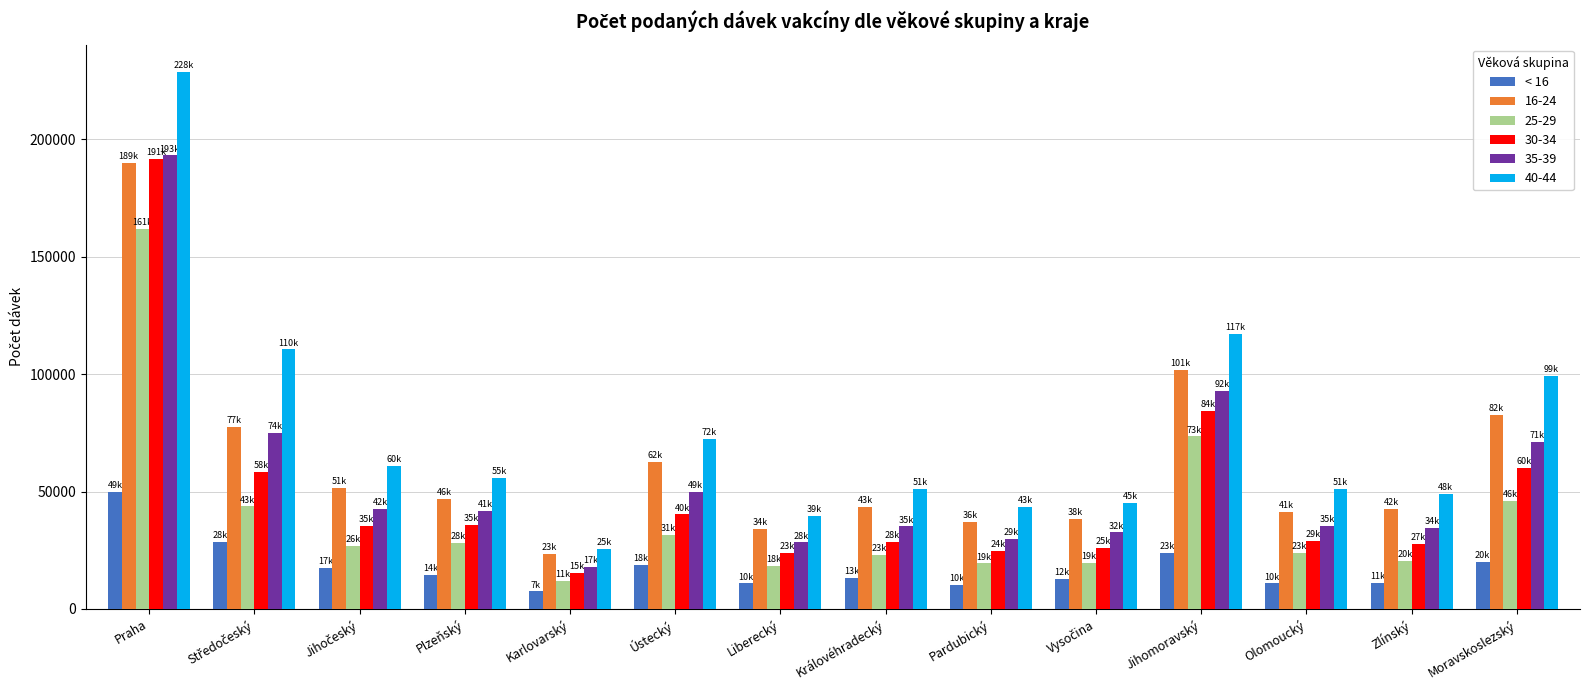

Is it true that 16-24 equals 34065 at Liberecký?

True